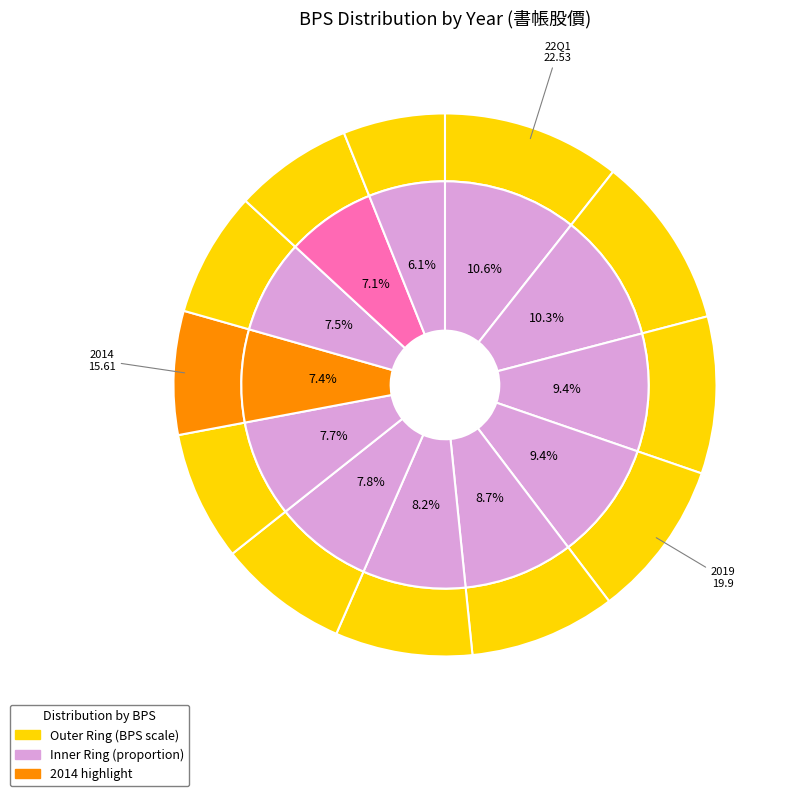

What portion of the pie excludes 2019?

90.6%